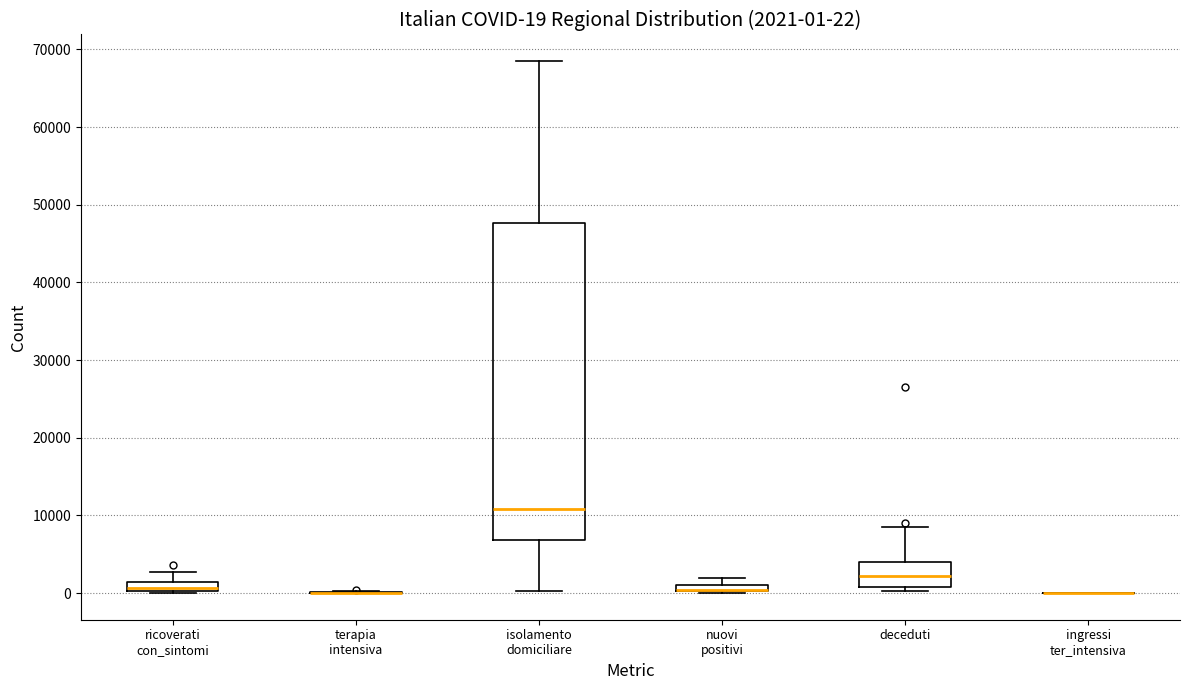

Which box is the tallest, from its lower edge to its upper edge?

isolamento domiciliare